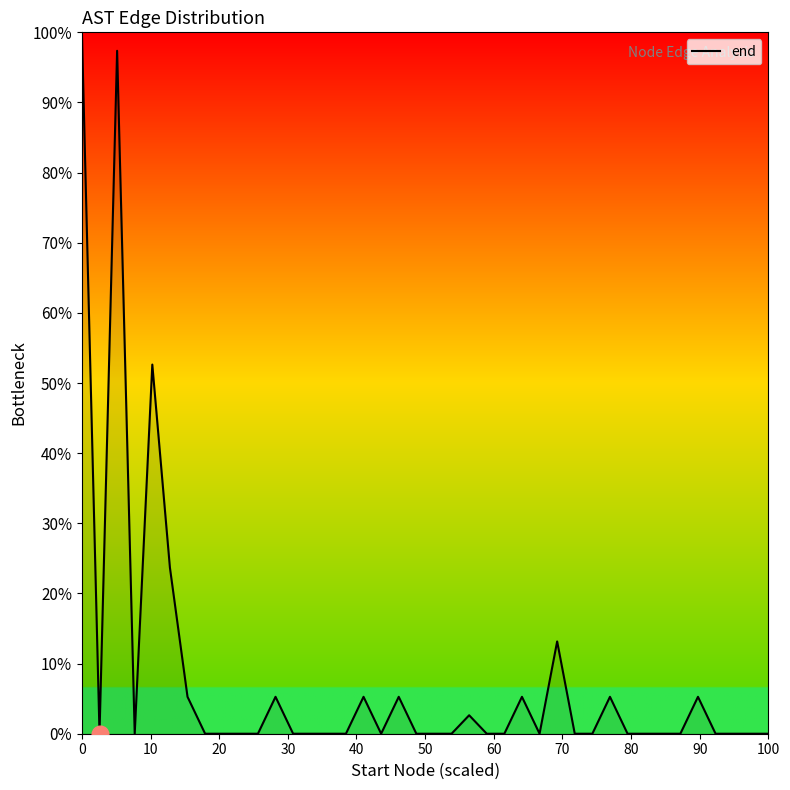

Reading left to right, extract all data points from this chart.

100.0	0.0	97.4	0.0	52.6	23.7	5.3	0.0	0.0	0.0	0.0	5.3	0.0	0.0	0.0	0.0	5.3	0.0	5.3	0.0	0.0	0.0	2.6	0.0	0.0	5.3	0.0	13.2	0.0	0.0	5.3	0.0	0.0	0.0	0.0	5.3	0.0	0.0	0.0	0.0